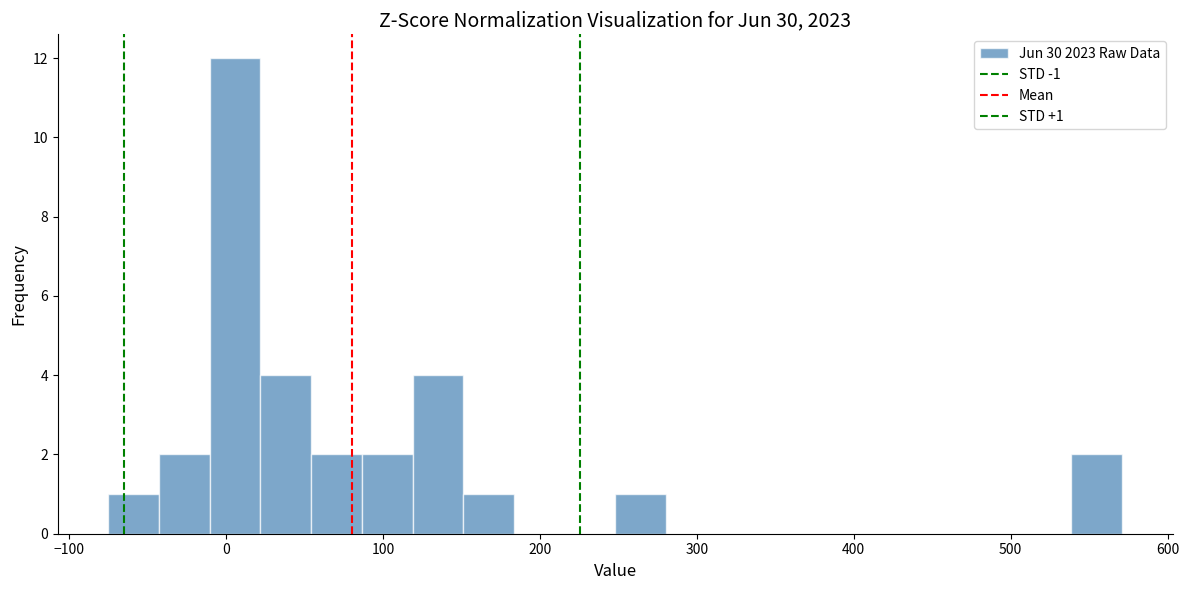

Read against the x-axis, roughly where is the centre of the tallest bar?

10